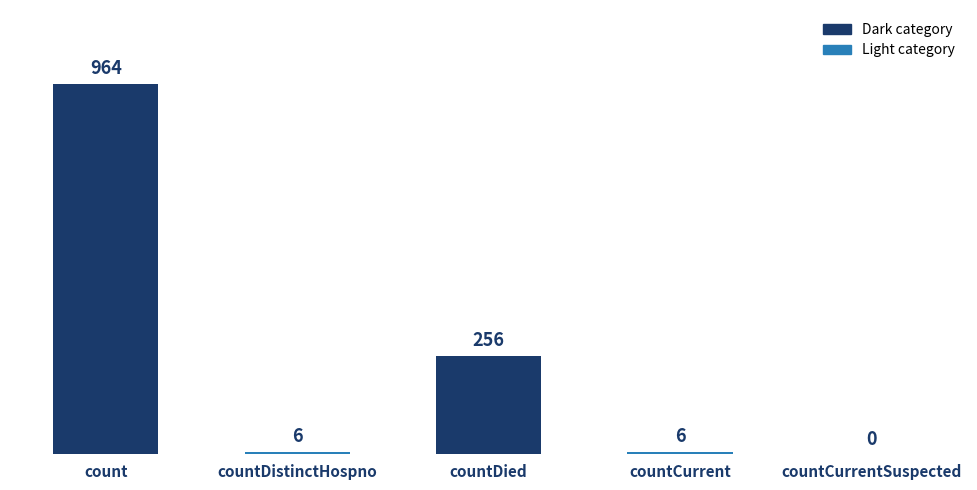

Approximately how many times larger is the value at countCurrent compared to countDistinctHospno?

1.0